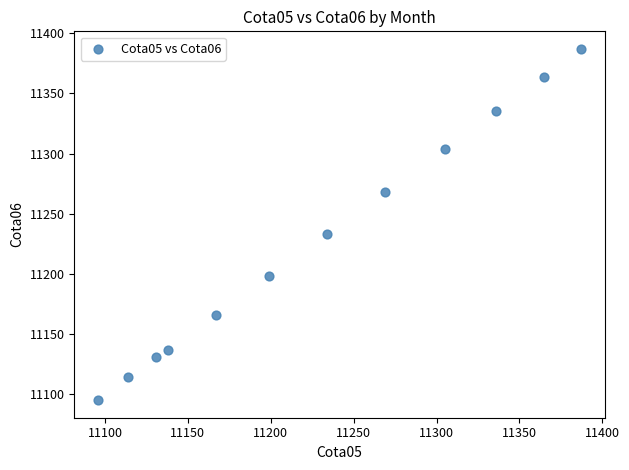

What Y value in the scatter plot is closest to 11241?

11233